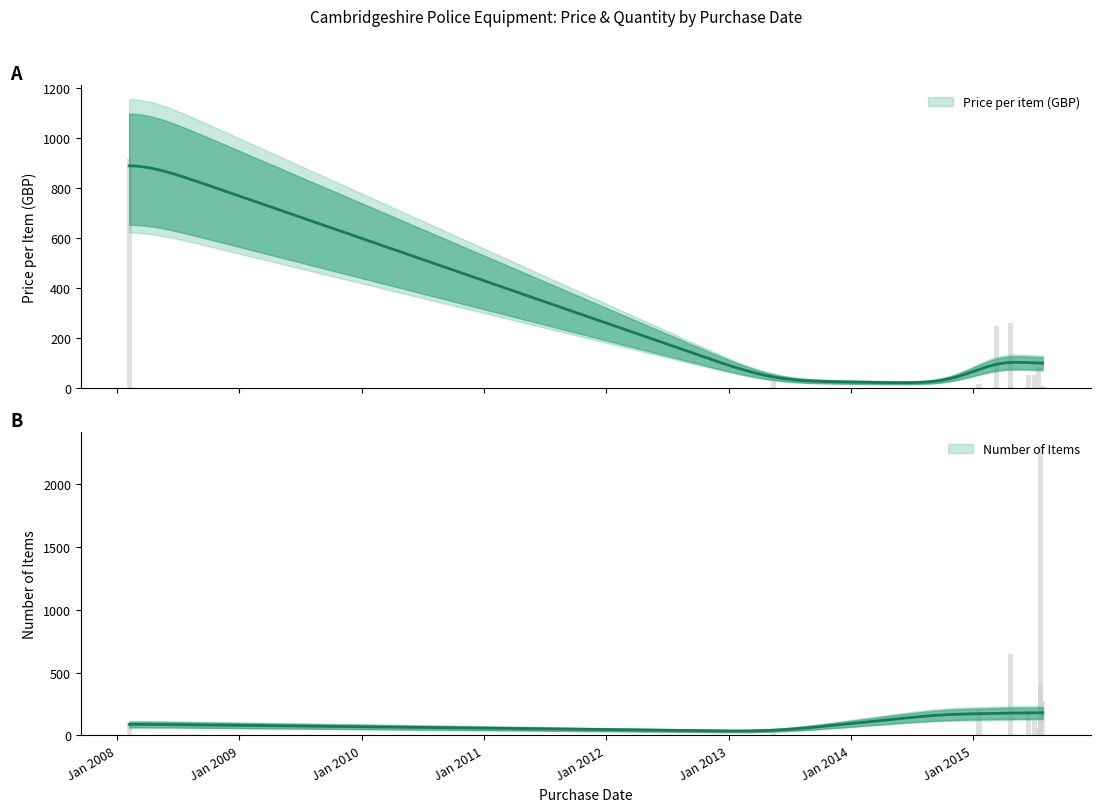

Reading right to left, extract all data points from this chart.

Price per item (GBP): 2015-07-28=9.7	2015-07-24=3.0	2015-07-23=4.2	2015-07-22=3.3	2015-07-15=84.9	2015-07-03=53.9	2015-06-16=54.5	2015-04-24=261.3	2015-04-22=9.7	2015-03-12=250.0	2015-01-19=16.9	2013-05-14=28.9	2008-02-07=920.0
Number of items: 2015-07-28=270.0	2015-07-24=4.0	2015-07-23=2300.0	2015-07-22=410.0	2015-07-15=60.0	2015-07-03=125.0	2015-06-16=200.0	2015-04-24=10.0	2015-04-22=650.0	2015-03-12=3.0	2015-01-19=200.0	2013-05-14=30.0	2008-02-07=90.0